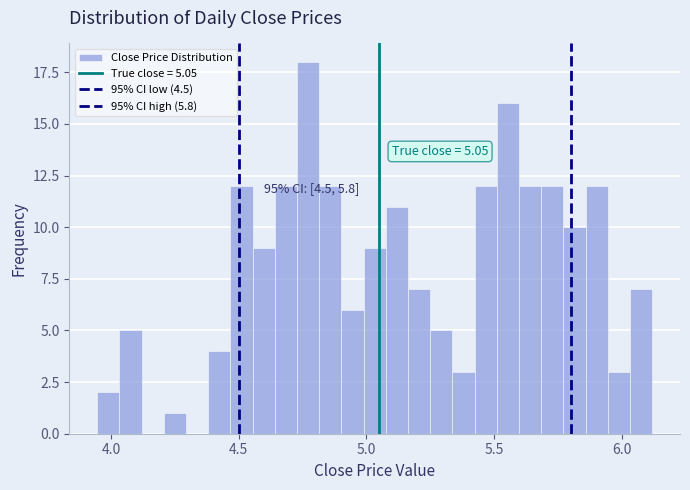

Read against the x-axis, roughly where is the centre of the tallest bar?

4.75